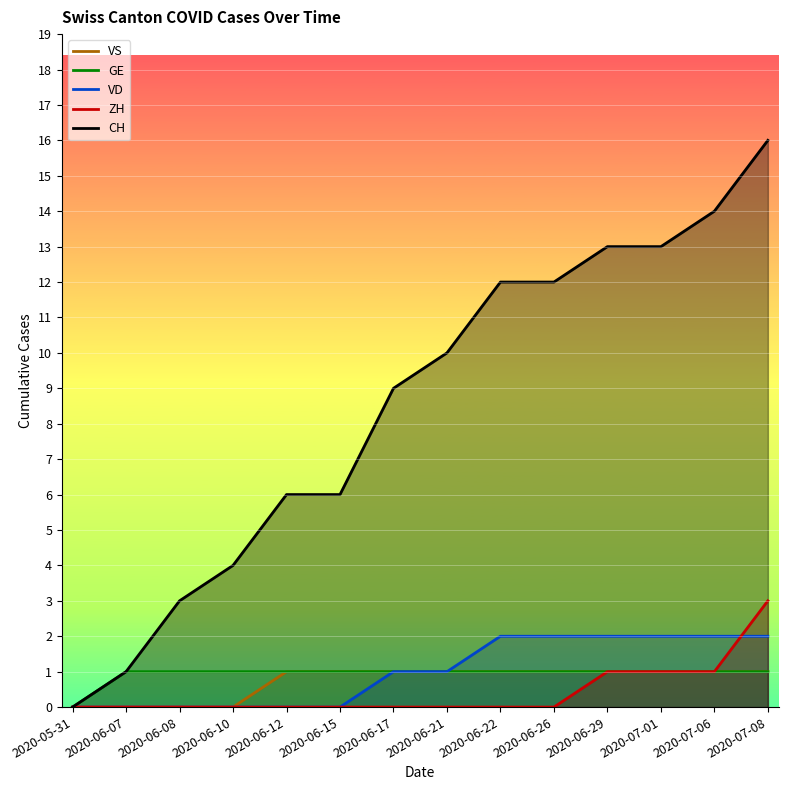

True or false: ZH has more than 0 points higher than both neighbors.

False